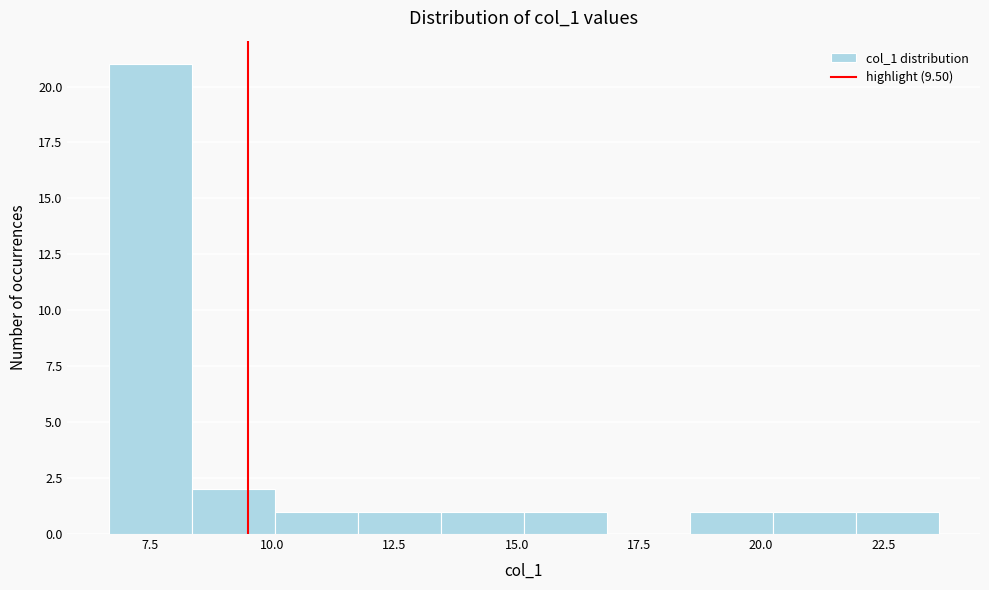

Read against the x-axis, roughly where is the centre of the tallest bar?

7.5